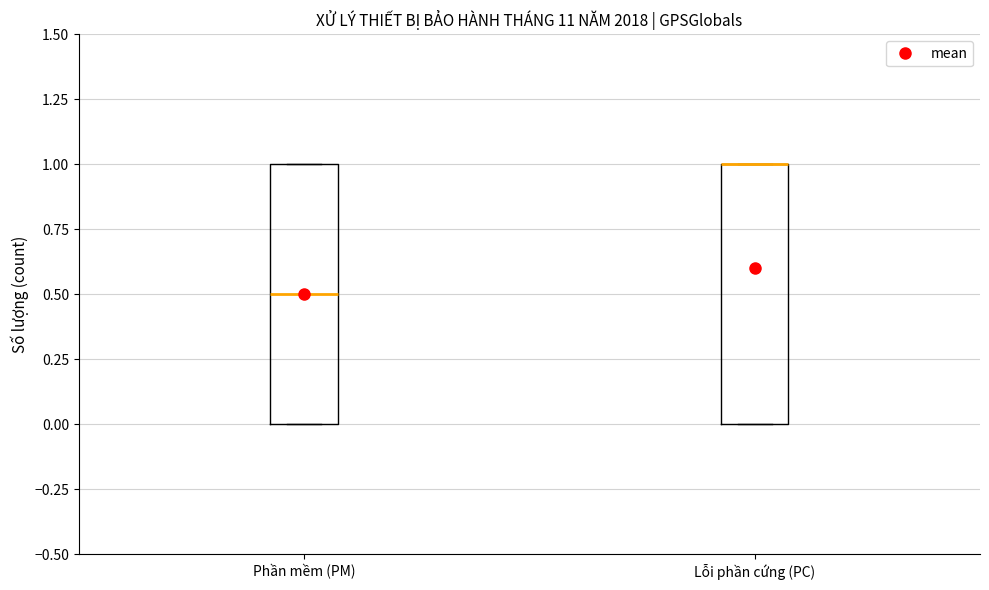

Reading left to right, read every box against the y-axis: the position of its median line, the range the box covers, and the ends of its whiskers. The values are not printed on the chart, so give them approximately, as read against the axis.

Phần mềm (PM): median 0.5, box 0.0 to 1.0, whiskers 0.0 to 1.0
Lỗi phần cứng (PC): median 1.0 (drawn on the box's upper edge), box 0.0 to 1.0, whiskers 0.0 to 1.0